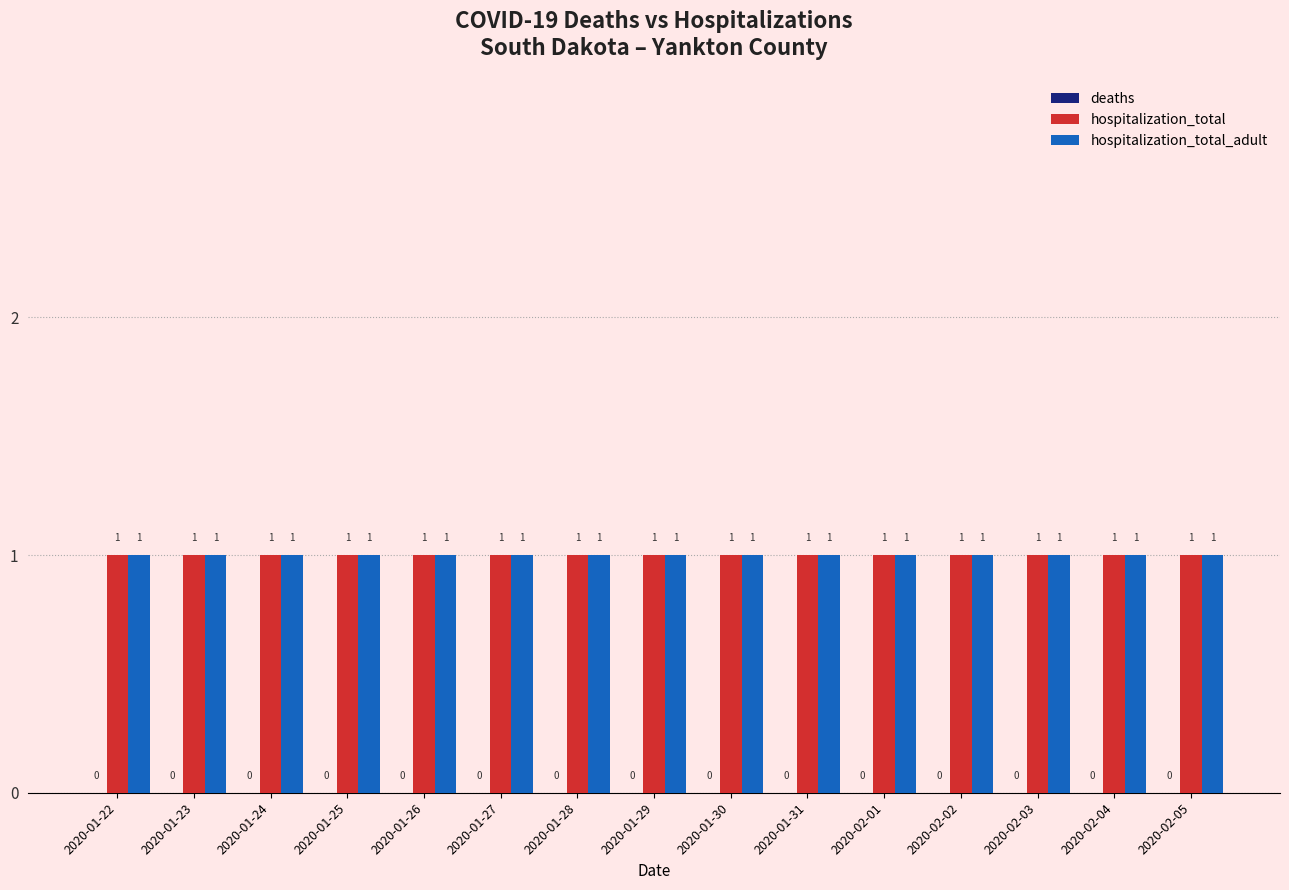

What is the average value of the hospitalization_total_adult series?

1